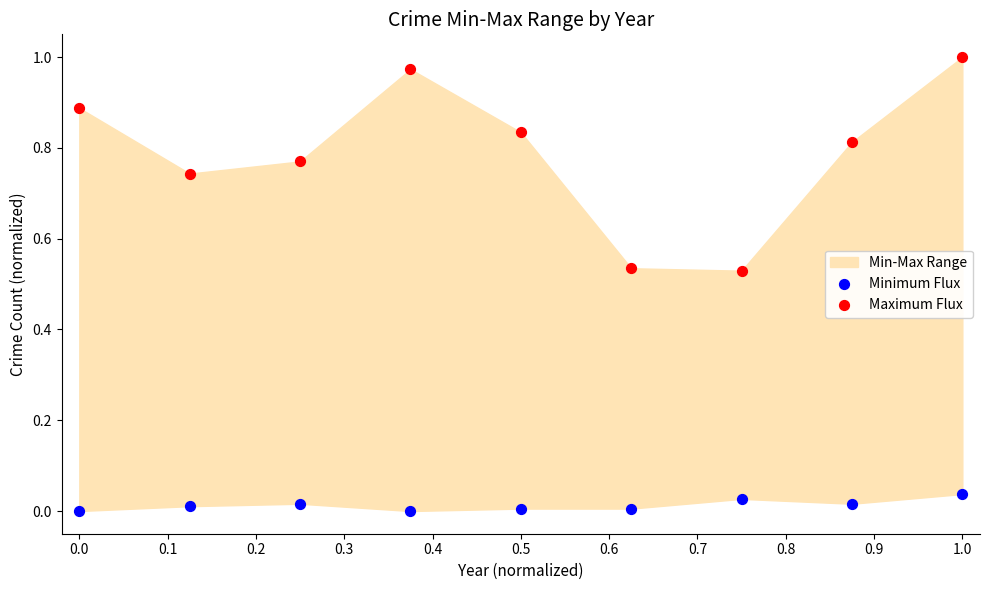

Which series has the widest spread of Y values?

Maximum Flux